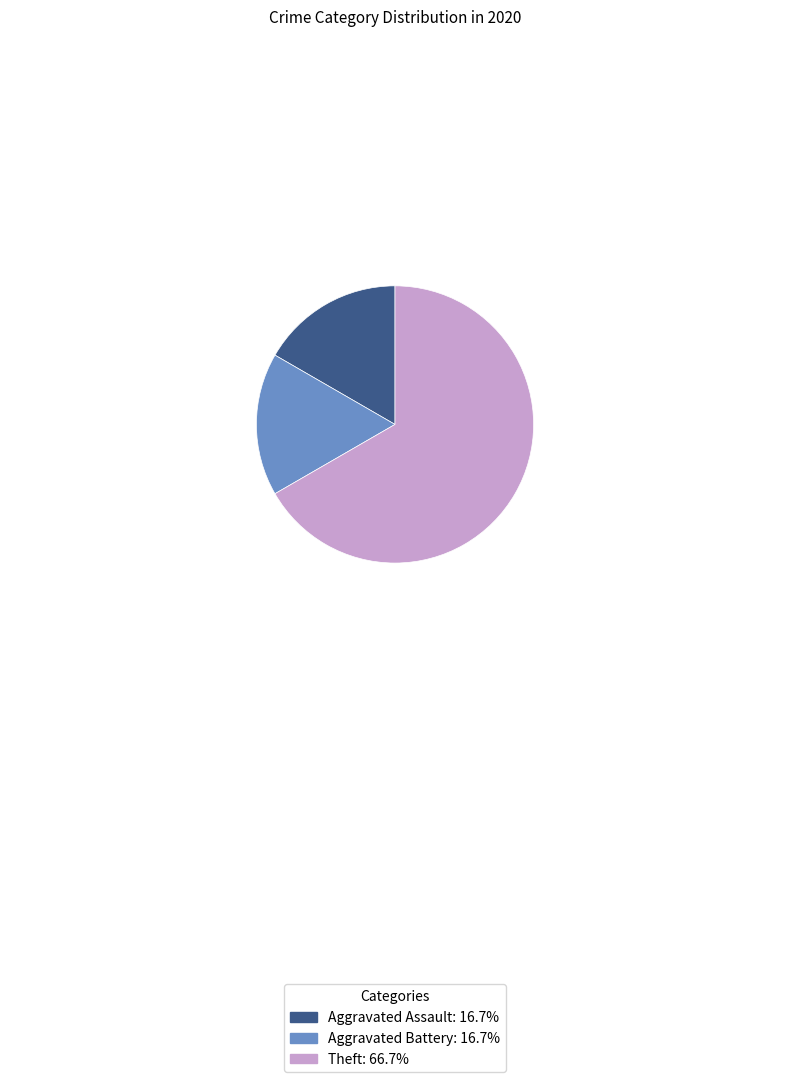

Do Theft: 66.7% and Aggravated Assault: 16.7% together represent more than half of the pie?

Yes